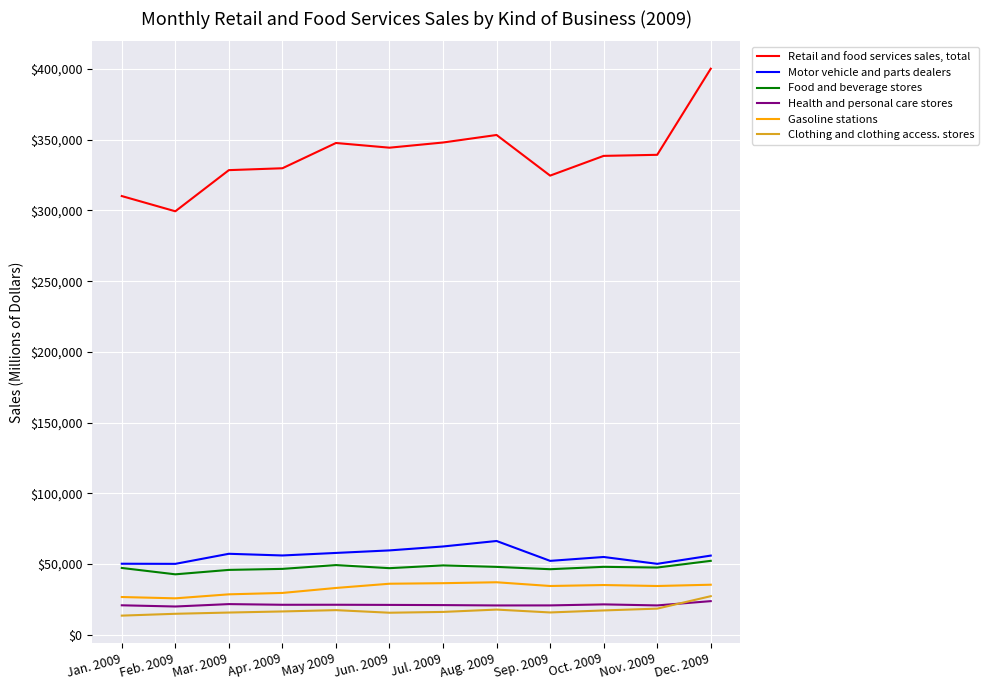

List the series in order of their peak value, highest first.

Retail and food services sales, total, Motor vehicle and parts dealers, Food and beverage stores, Gasoline stations, Clothing and clothing access. stores, Health and personal care stores